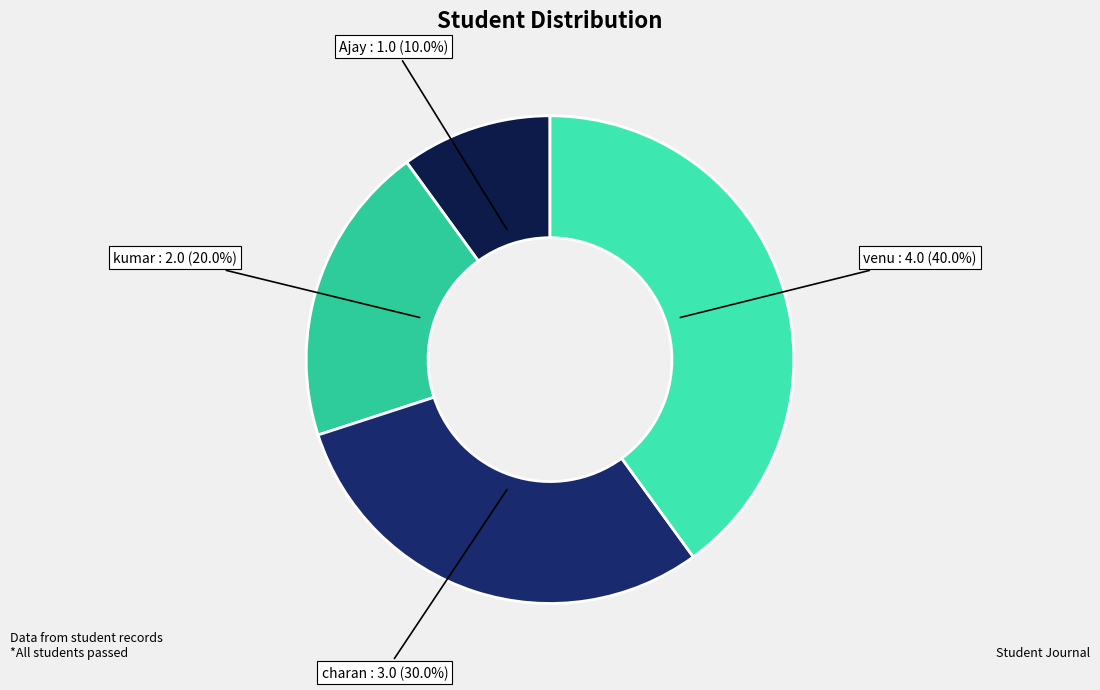

True or false: venu accounts for 51% of the total.

False